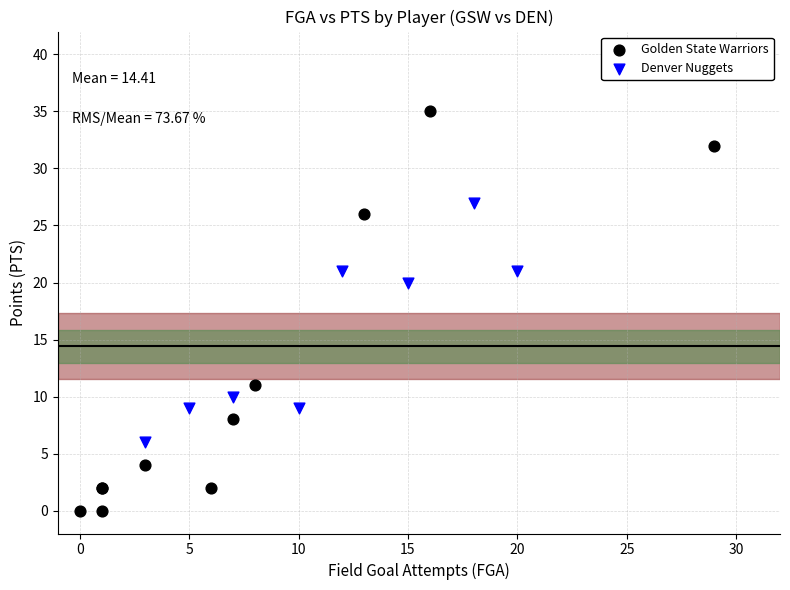

Which series has the widest spread of Y values?

Golden State Warriors